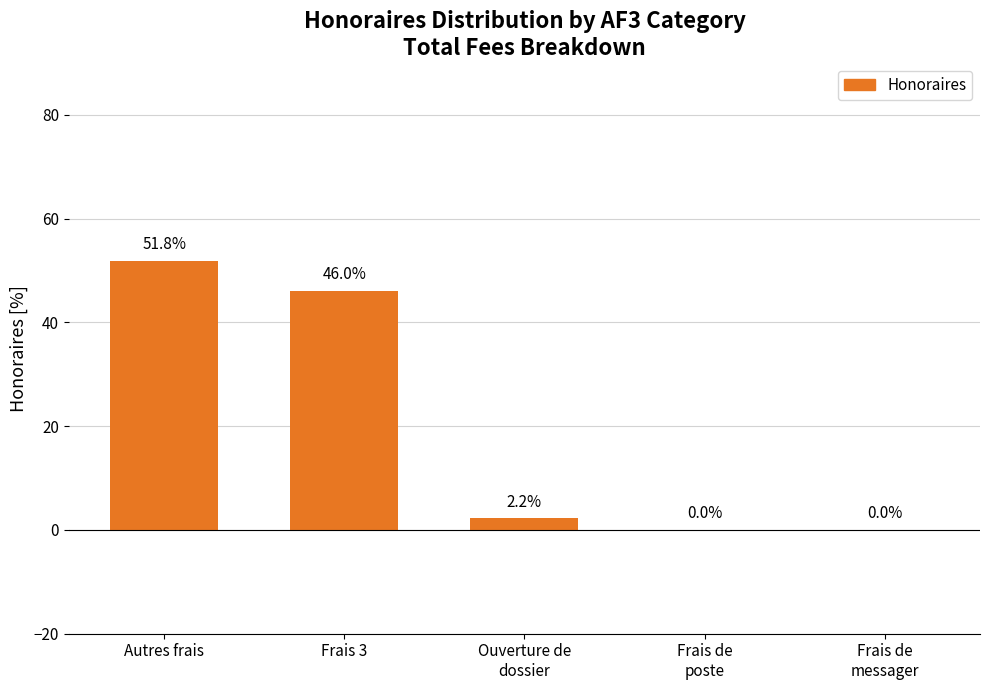

Are the bars horizontal?

No